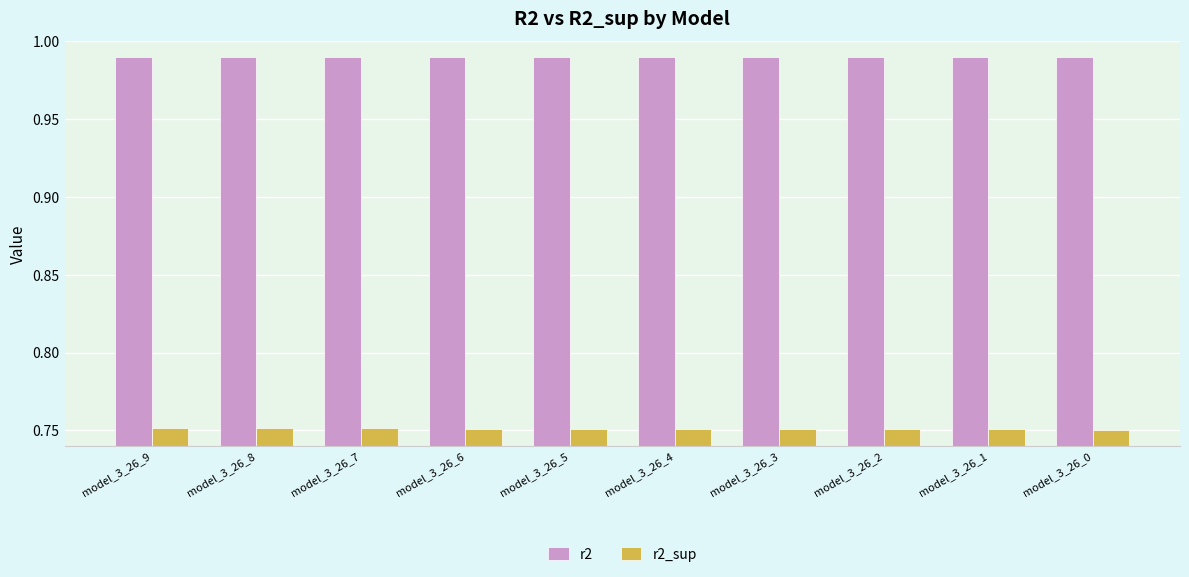

What is the sum of the r2_sup values at model_3_26_4 and model_3_26_6?

1.5